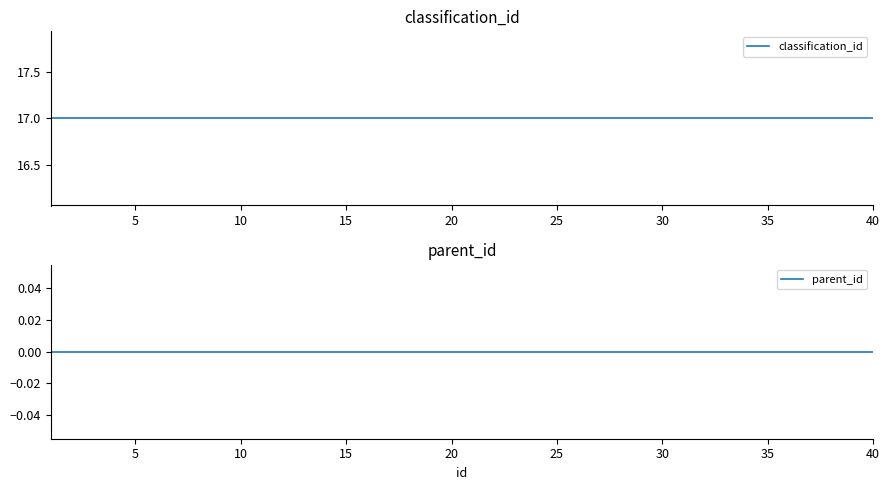

Reading right to left, transcribe all the data shown in this chart.

classification_id: 17	17	17	17	17	17	17	17	17	17	17	17	17	17	17	17	17	17	17	17	17	17	17	17	17	17	17	17	17	17	17	17	17	17	17	17	17	17	17	17
parent_id: 0	0	0	0	0	0	0	0	0	0	0	0	0	0	0	0	0	0	0	0	0	0	0	0	0	0	0	0	0	0	0	0	0	0	0	0	0	0	0	0